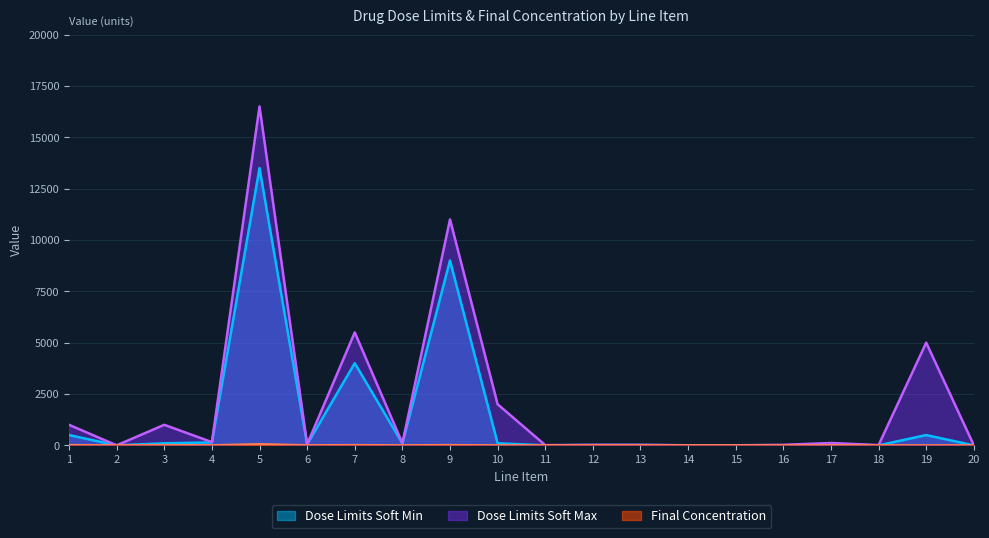

Which category has the lowest value across all series?

4